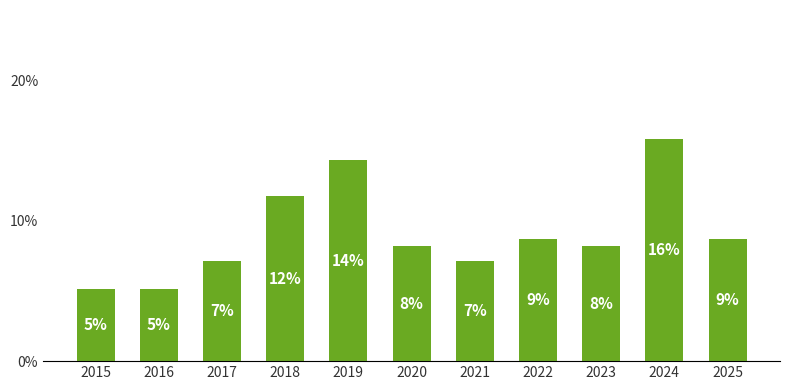

Are the bars horizontal?

No